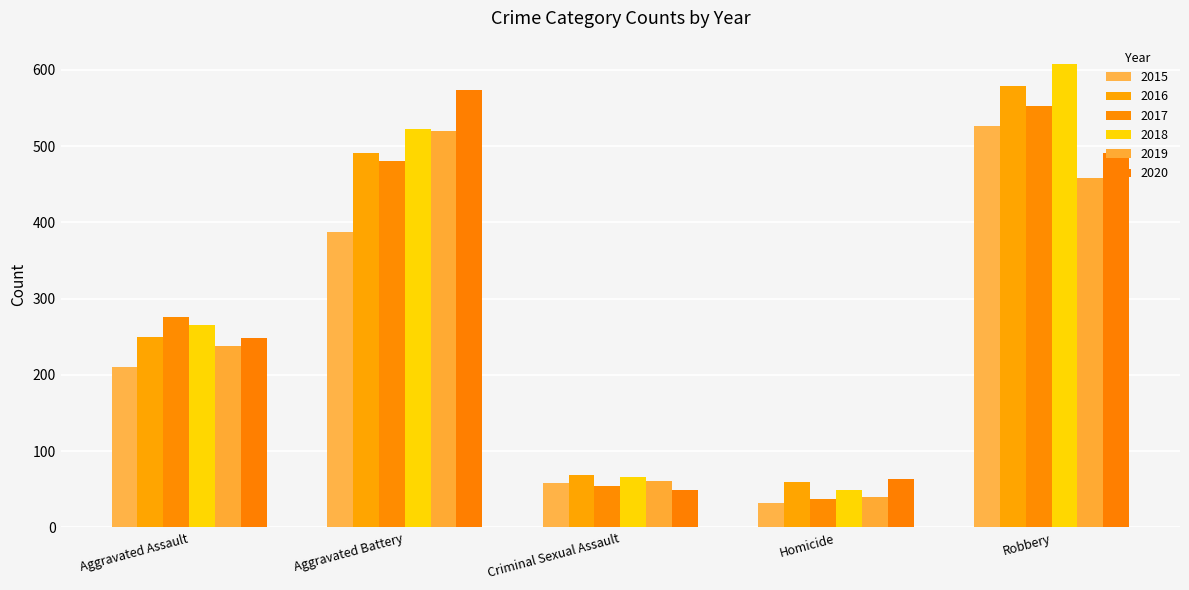

Between Aggravated Battery and Criminal Sexual Assault, which series saw the biggest shift?

2020